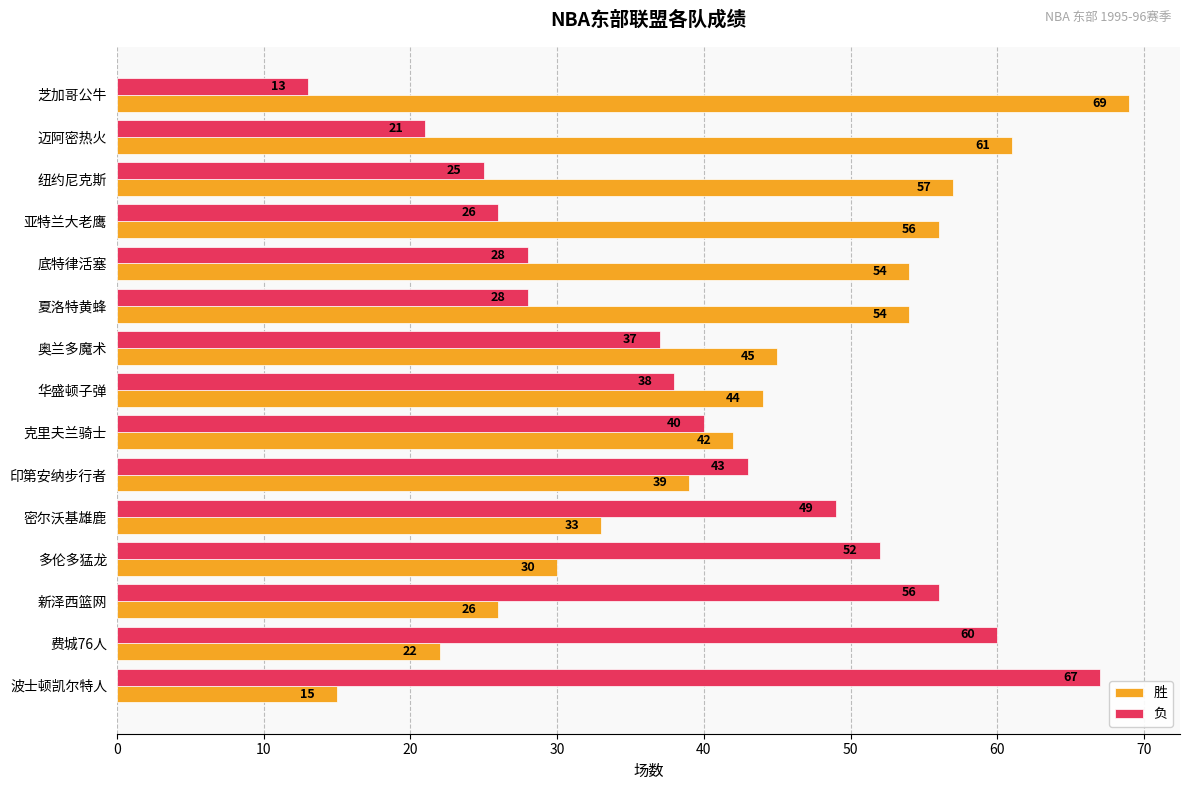

What is the sum of all 胜 values?

647